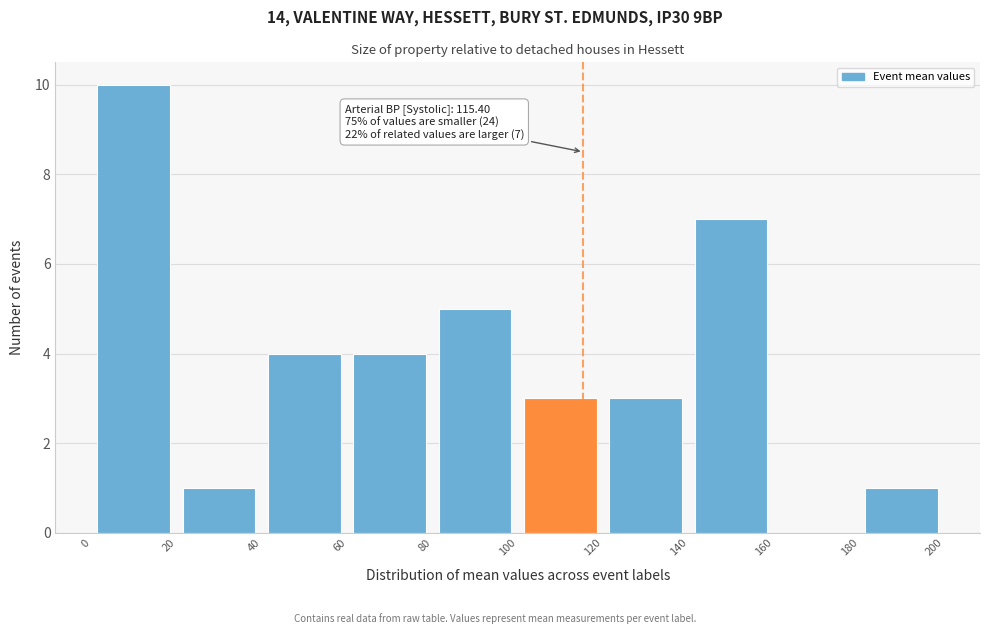

Over which range of the x-axis is the bar tallest?

0 to 20